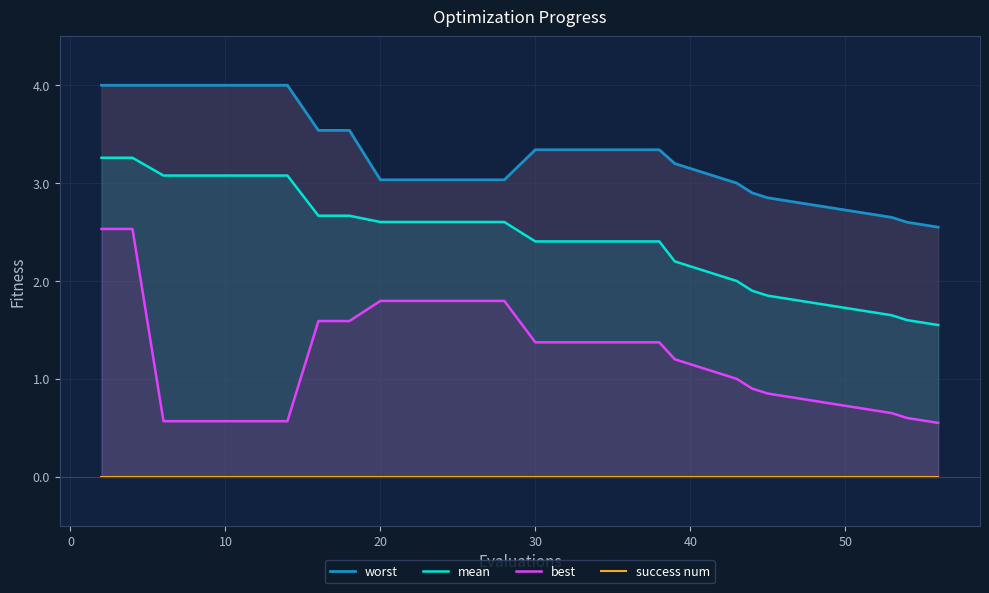

What is the maximum value shown in the chart?

4.0